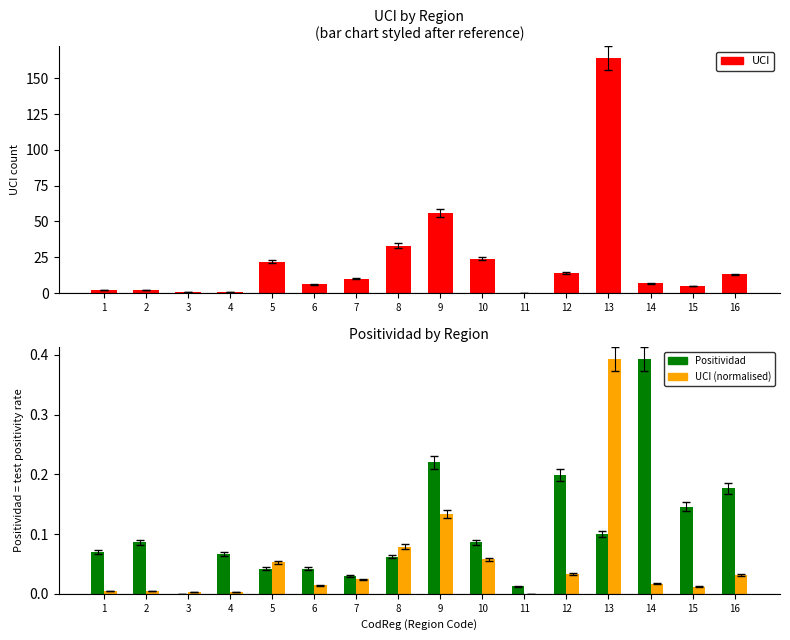

What is the difference between the maximum and minimum values in the UCI (normalised) series?

0.4